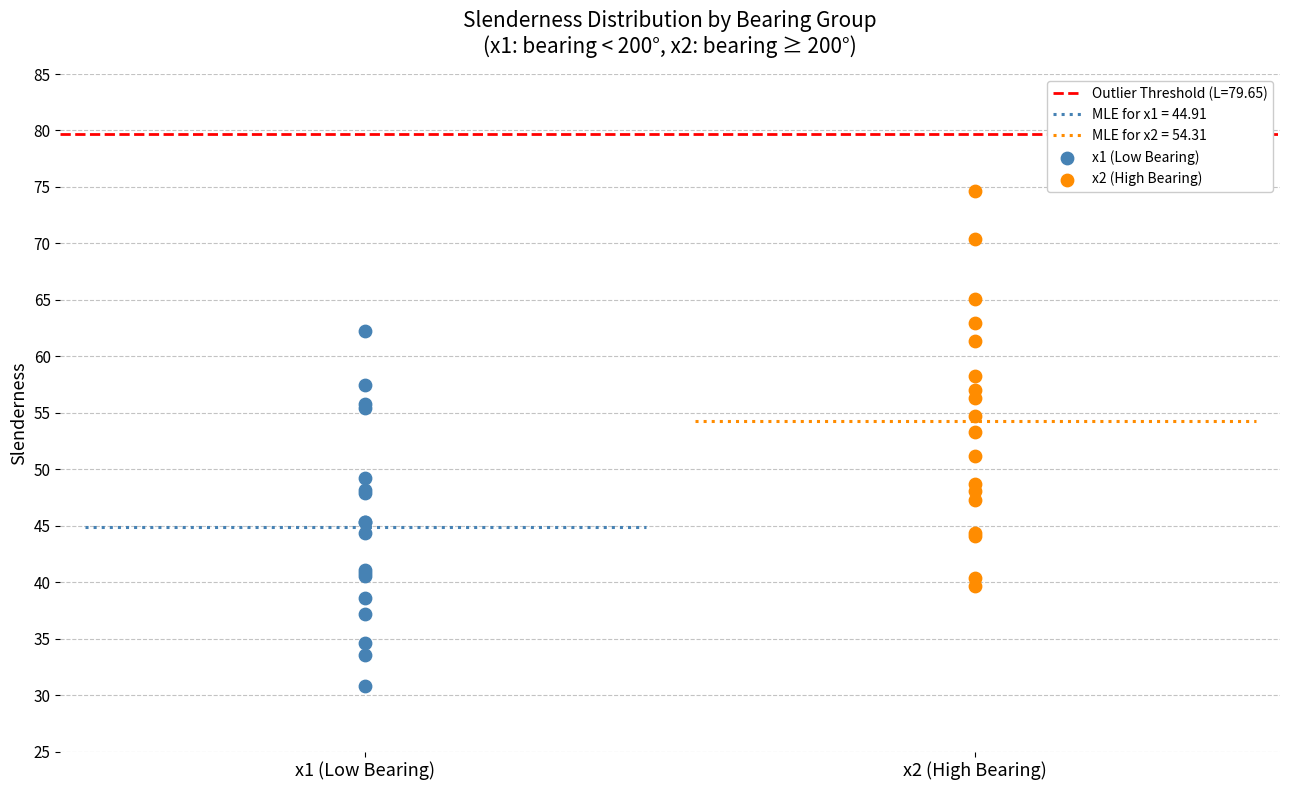

Which series contains the lowest Y value?

x1 (Low Bearing)